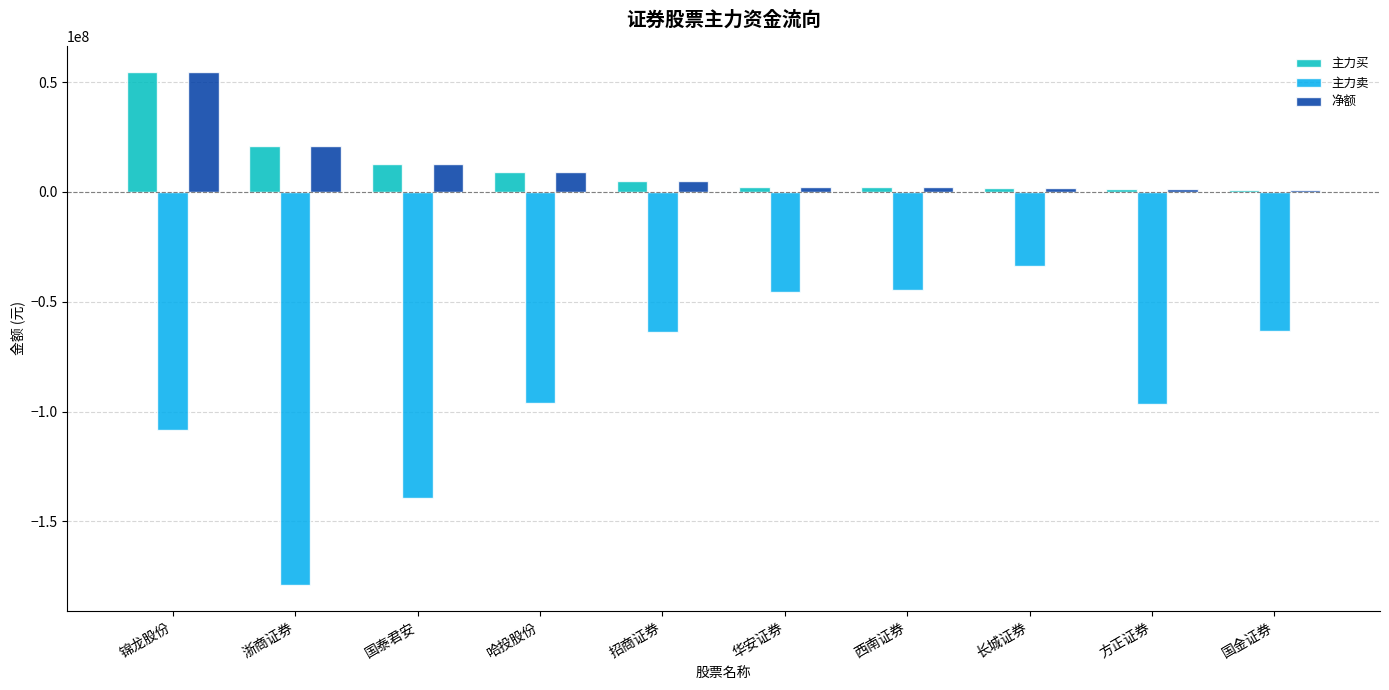

At which label is 主力卖 closest to -106463840?

锦龙股份